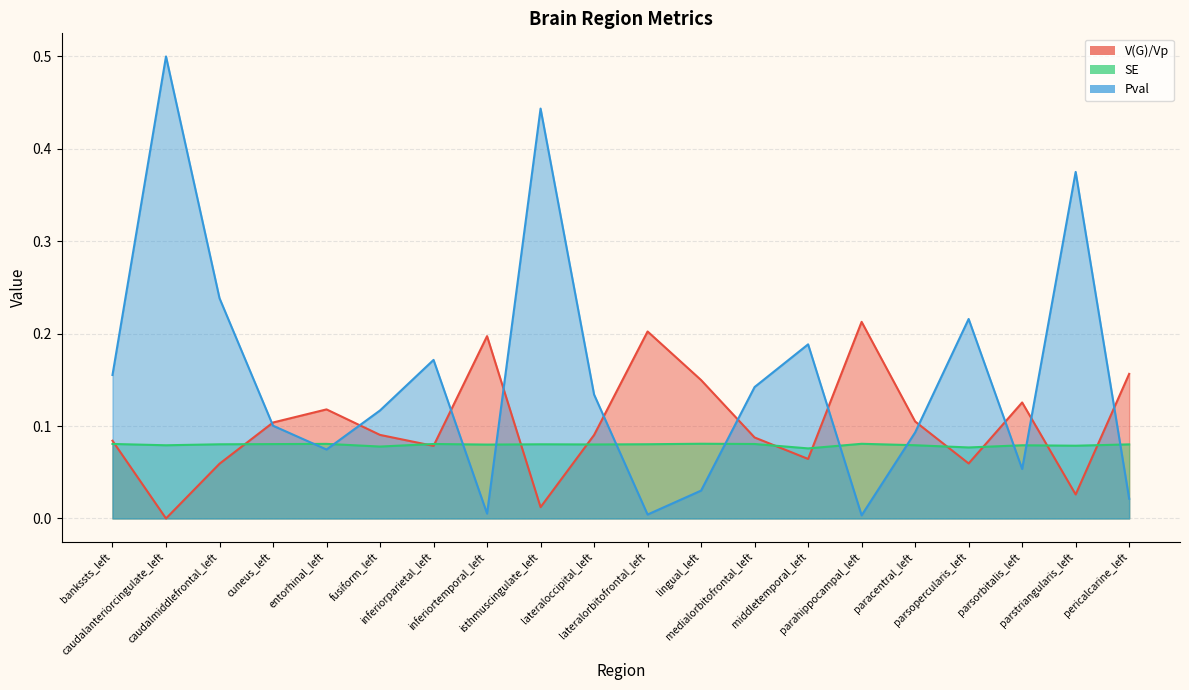

What is the difference between the Pval values at lingual_left and medialorbitofrontal_left?

0.1